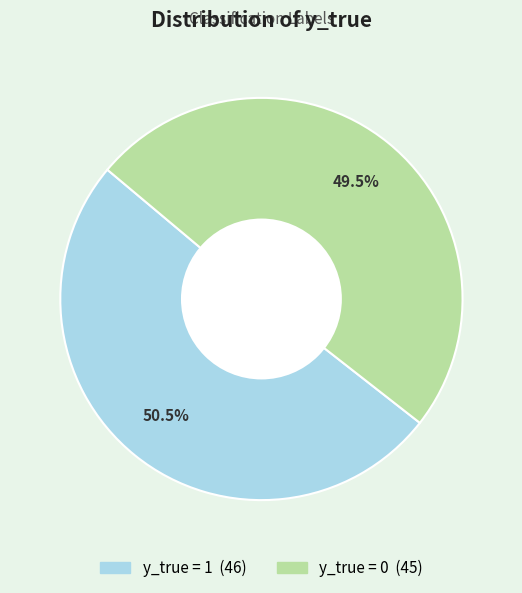

To the nearest percent, what is the average slice percentage?

50%